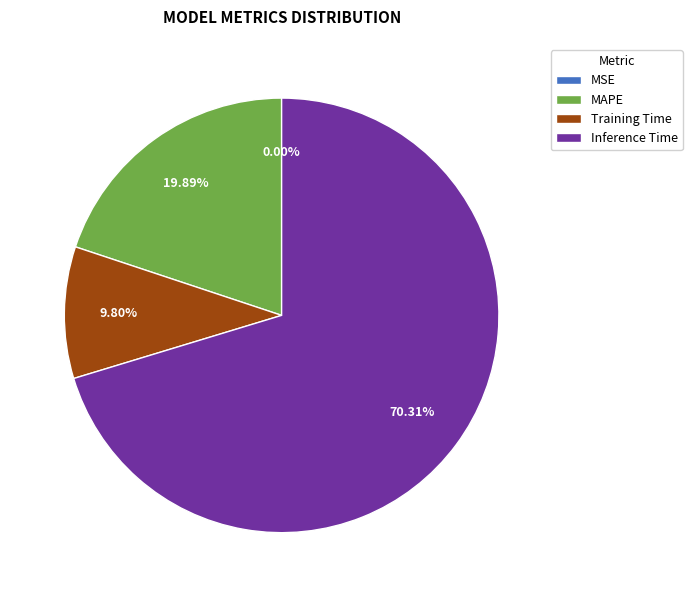

What is the majority slice?

Inference Time